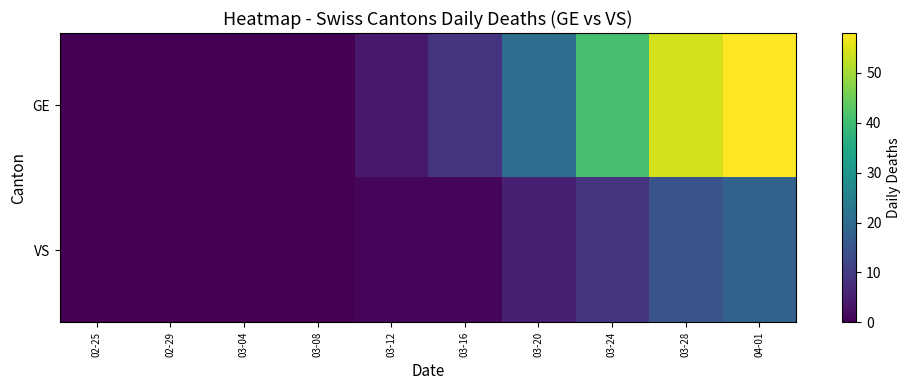

Reading left to right, what are all the values shown in this chart?

GE: 02-25=0	02-29=0	03-04=0	03-08=0	03-12=4	03-16=9	03-20=21	03-24=41	03-28=54	04-01=58
VS: 02-25=0	02-29=0	03-04=0	03-08=0	03-12=1	03-16=1	03-20=5	03-24=9	03-28=15	04-01=18